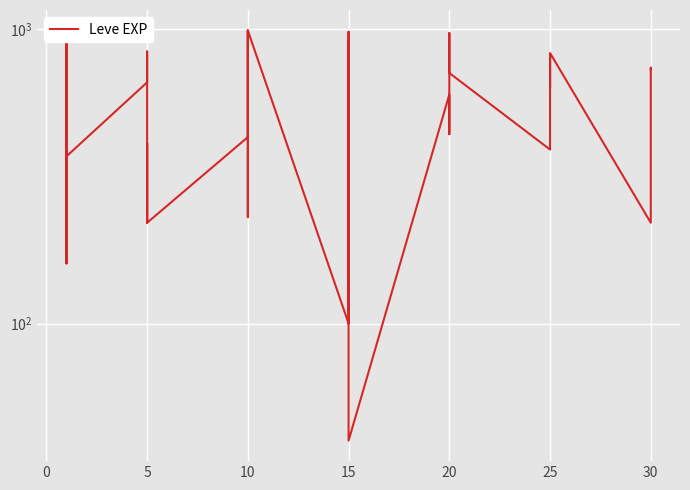

What is the greatest value displayed?

990